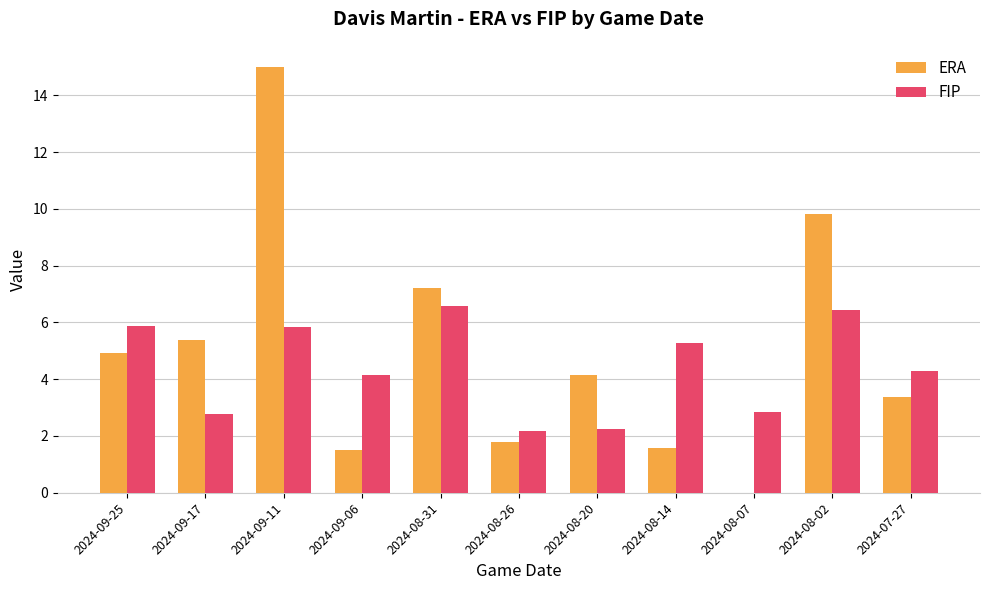

What is the sum of all FIP values?

48.5